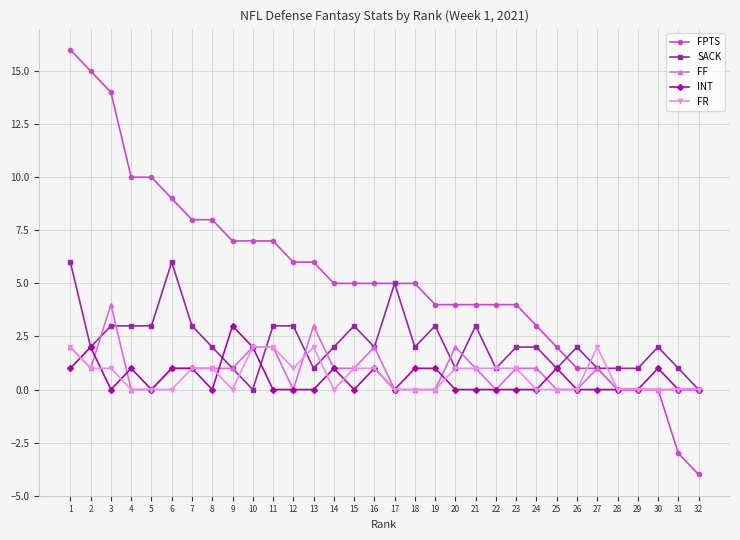

Is the value of FR at 22 greater than the value of SACK at 15?

No